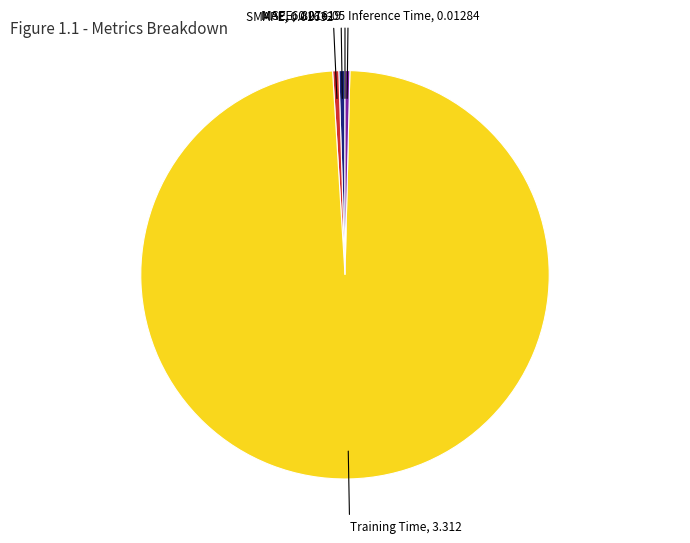

Is there a majority slice in this chart?

Yes